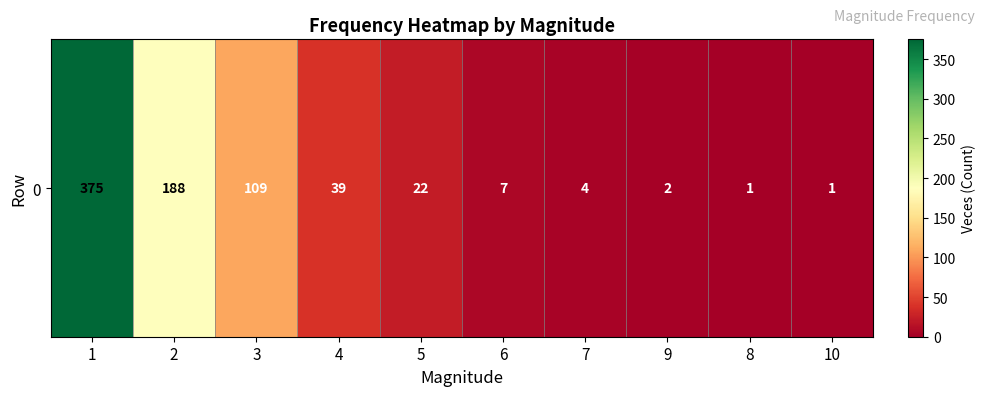

Is it true that the value at 6 is 2?

False